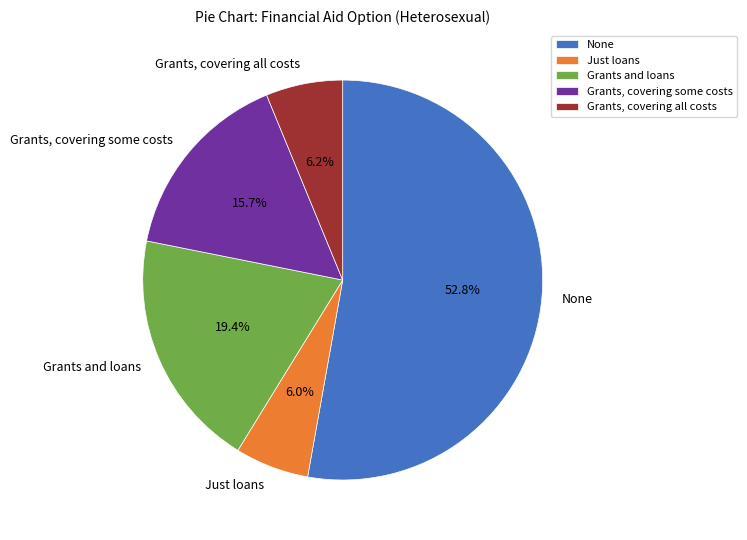

Count the number of slices in the pie.

5